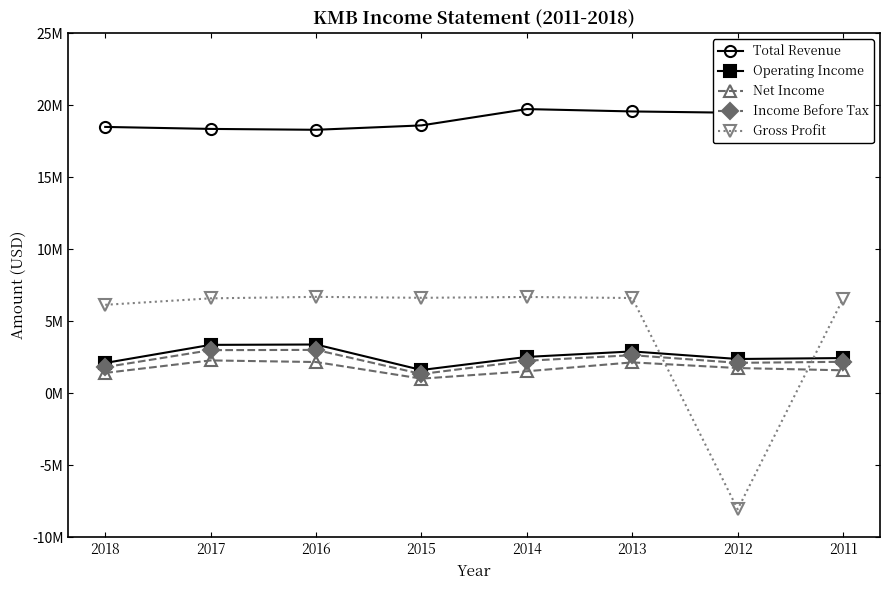

At 2016, list the series in order from largest to smallest.

Total Revenue, Gross Profit, Operating Income, Income Before Tax, Net Income